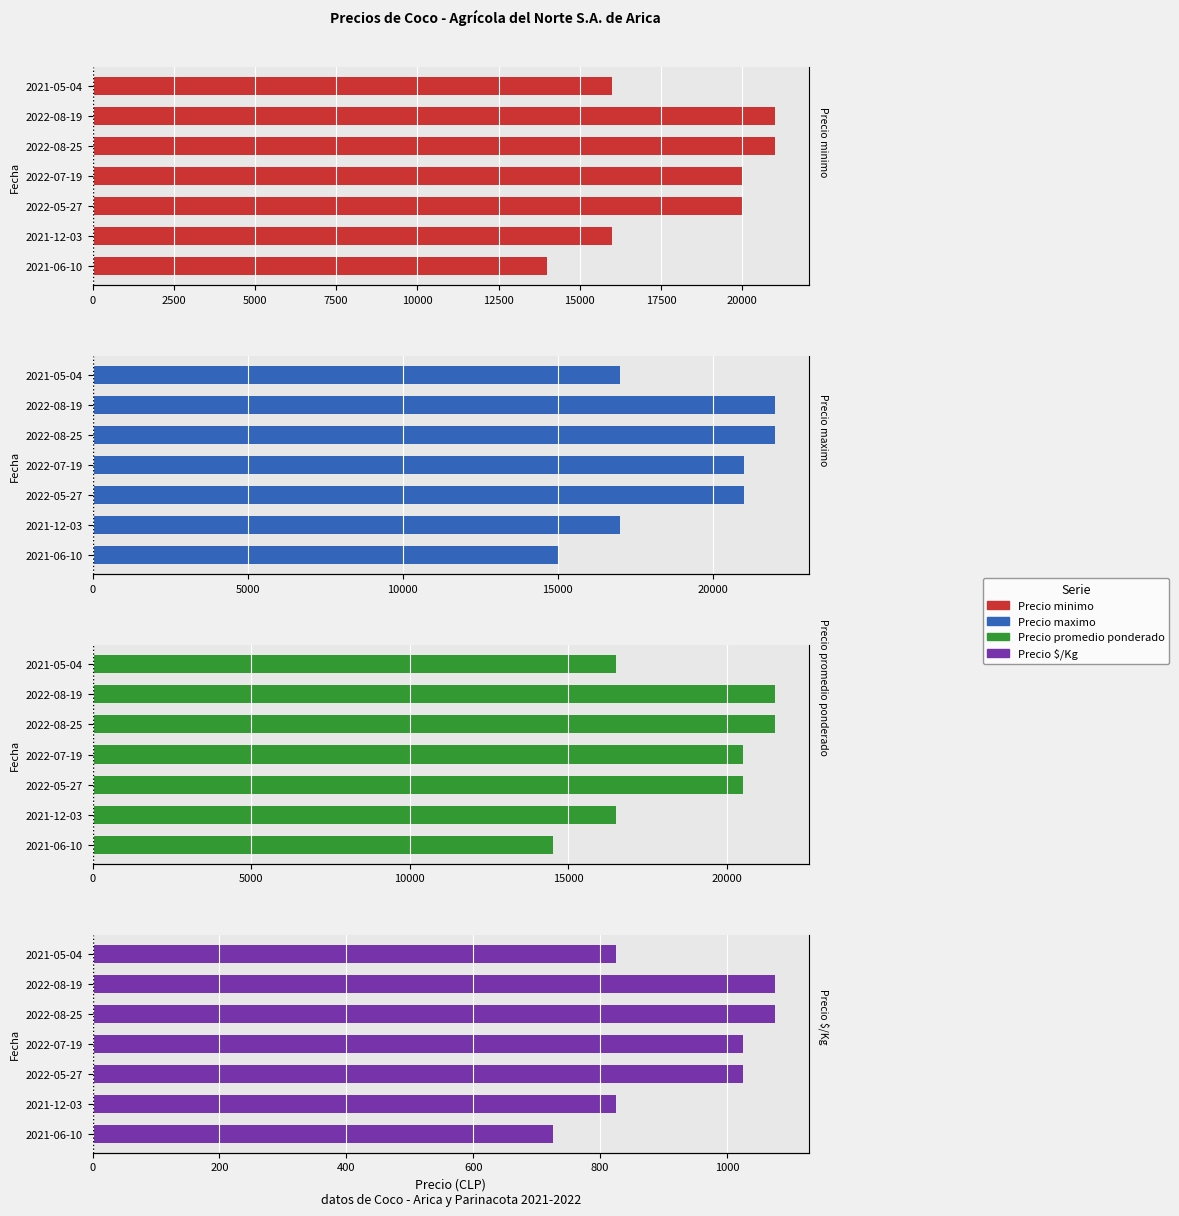

Reading left to right, extract all data points from this chart.

Precio minimo: 16000	21000	21000	20000	20000	16000	14000
Precio maximo: 17000	22000	22000	21000	21000	17000	15000
Precio promedio ponderado: 16500	21500	21500	20500	20500	16500	14500
Precio $/Kg: 825	1075	1075	1025	1025	825	725